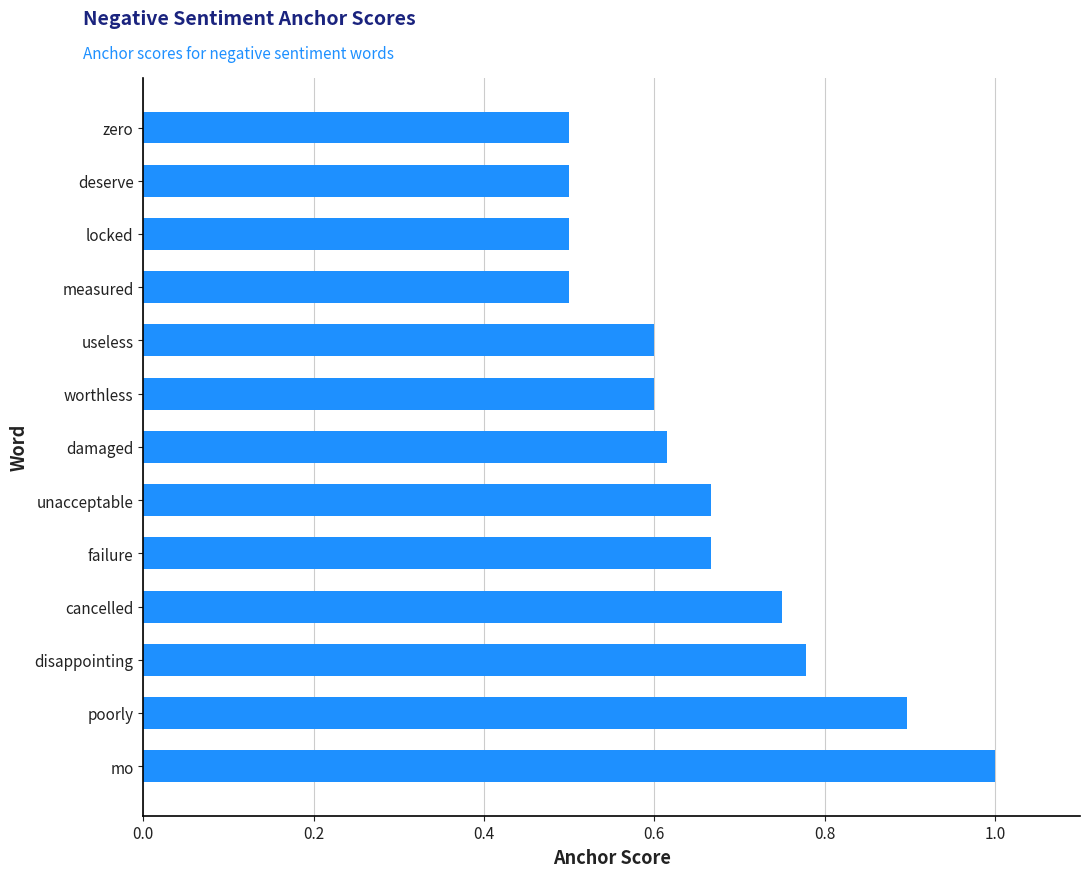

Which has a higher value, unacceptable or damaged?

unacceptable